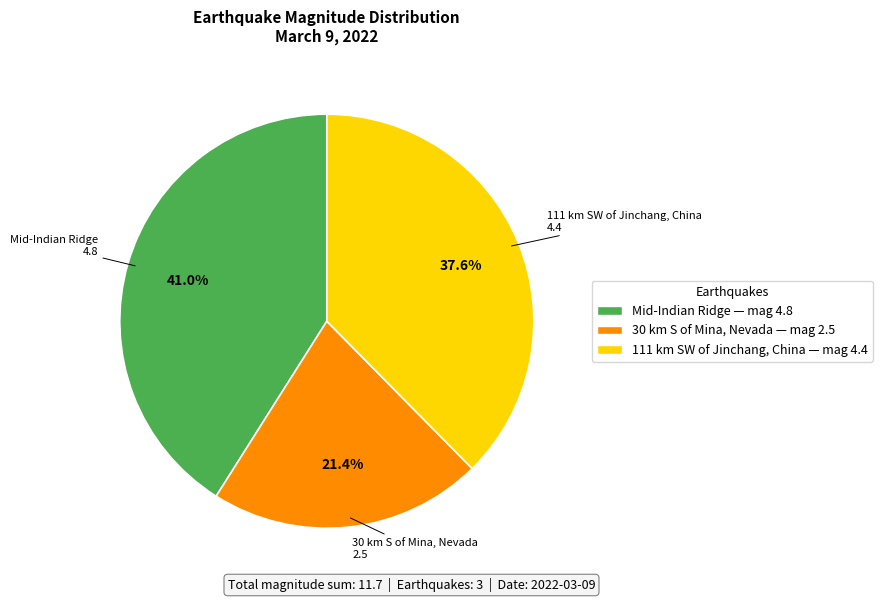

Is there any slice that represents more than half of the pie?

No